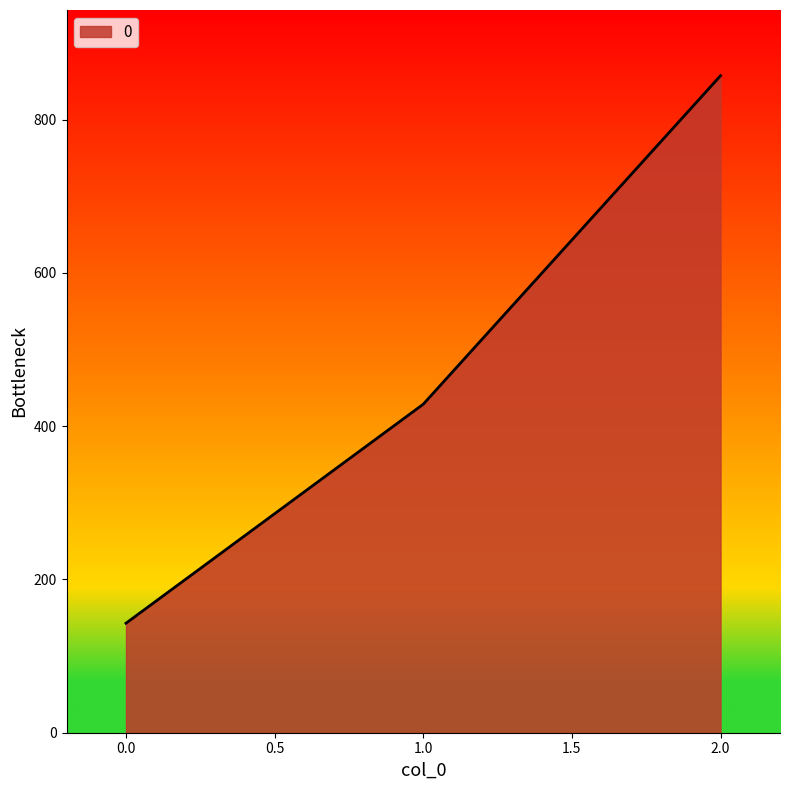

Reading left to right, list all the values displayed in this chart.

142.9	428.6	857.1